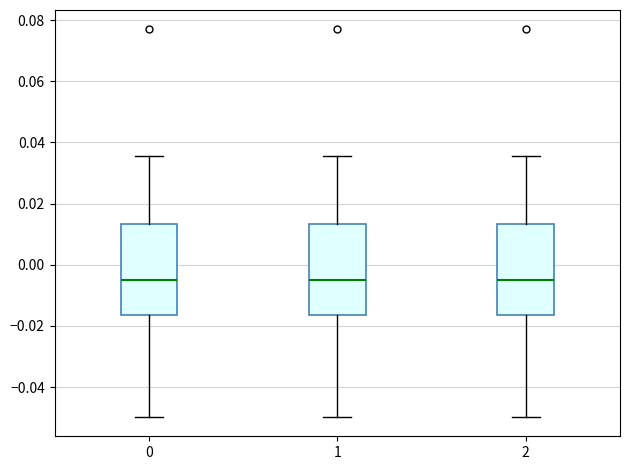

Reading left to right, read every box against the y-axis: the position of its median line, the range the box covers, and the ends of its whiskers. The values are not printed on the chart, so give them approximately, as read against the axis.

0: median -0.004, box -0.016 to 0.014, whiskers -0.050 to 0.036
1: median -0.004, box -0.016 to 0.014, whiskers -0.050 to 0.036
2: median -0.004, box -0.016 to 0.014, whiskers -0.050 to 0.036